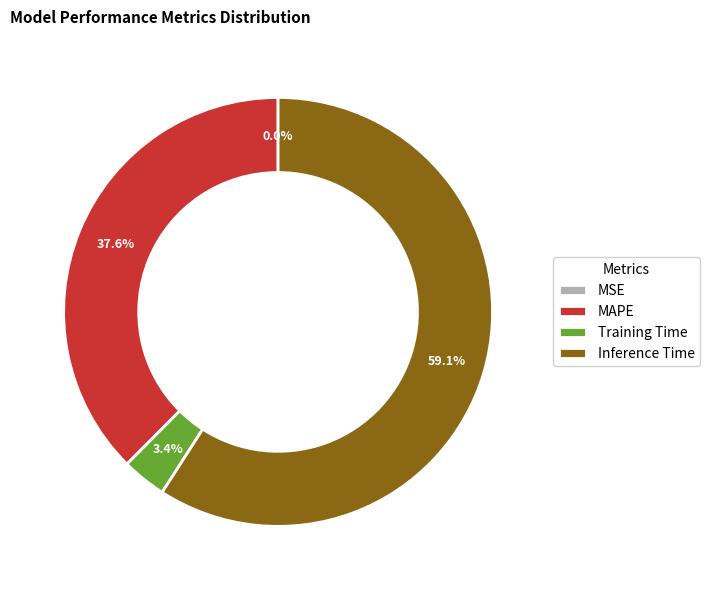

Which slice is the largest?

Inference Time